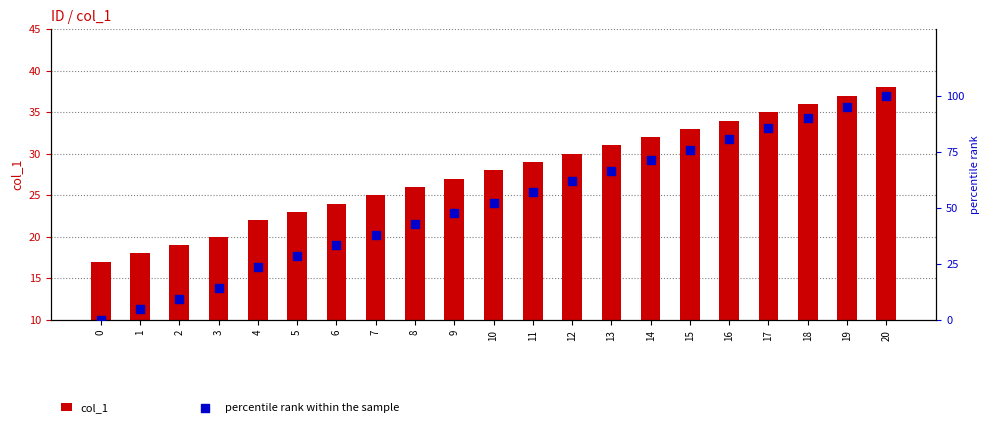

Which series has the widest spread of Y values?

percentile rank within the sample